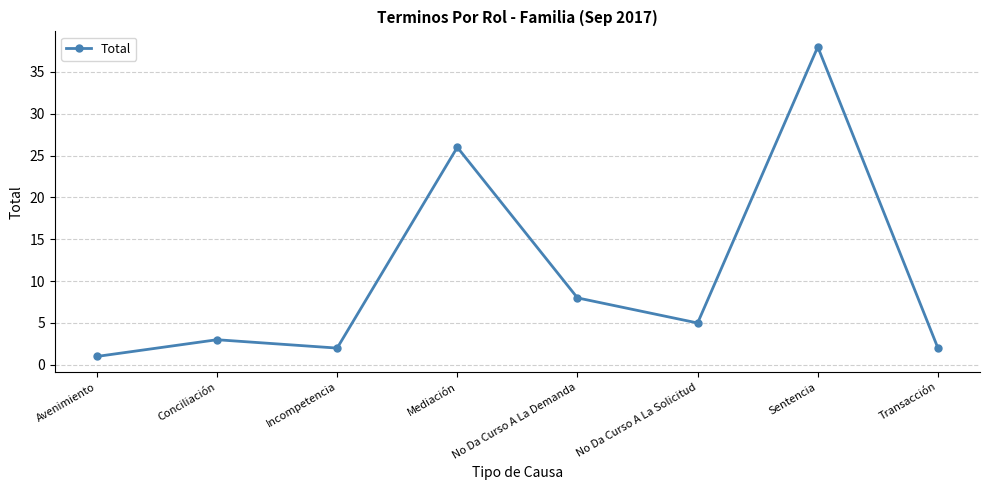

What is the sum of all values?

85